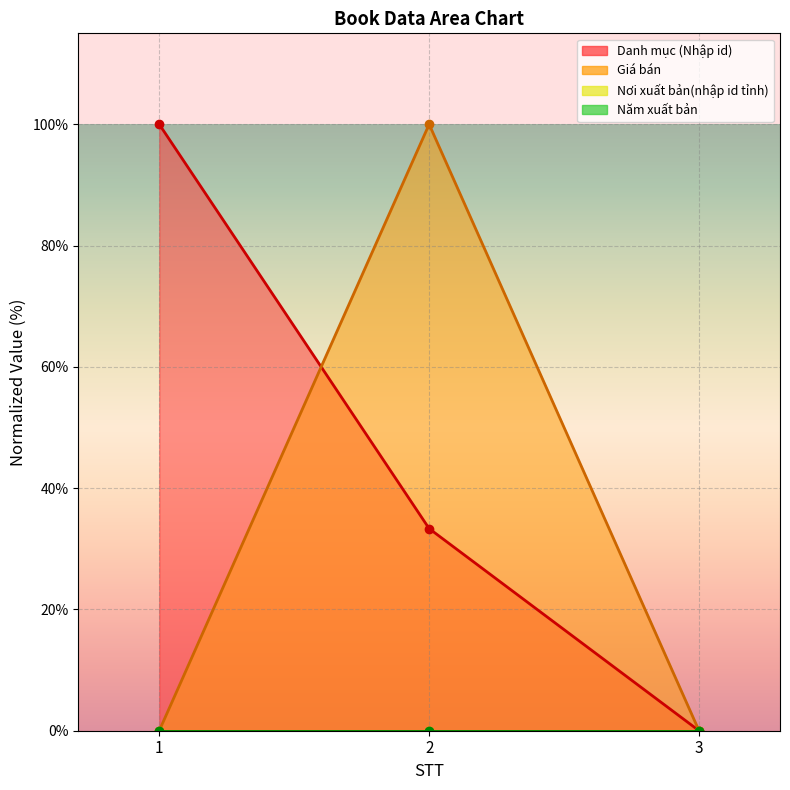

Between 2 and 1, which is larger?

1